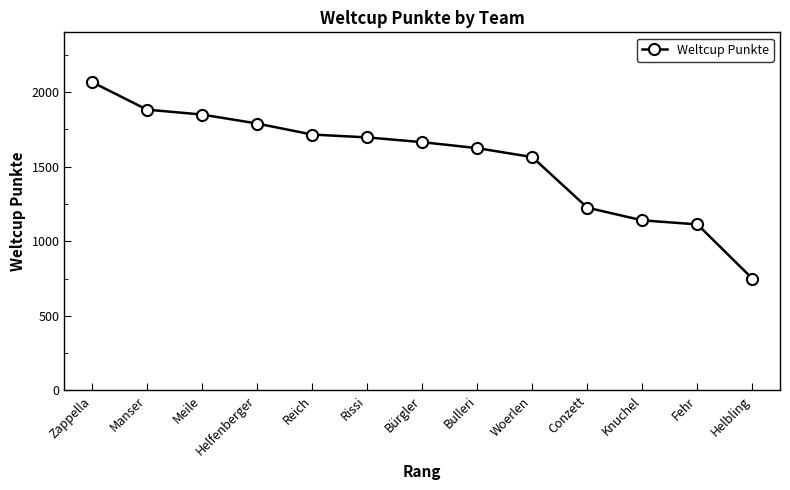

What is the sum of all values?

20077